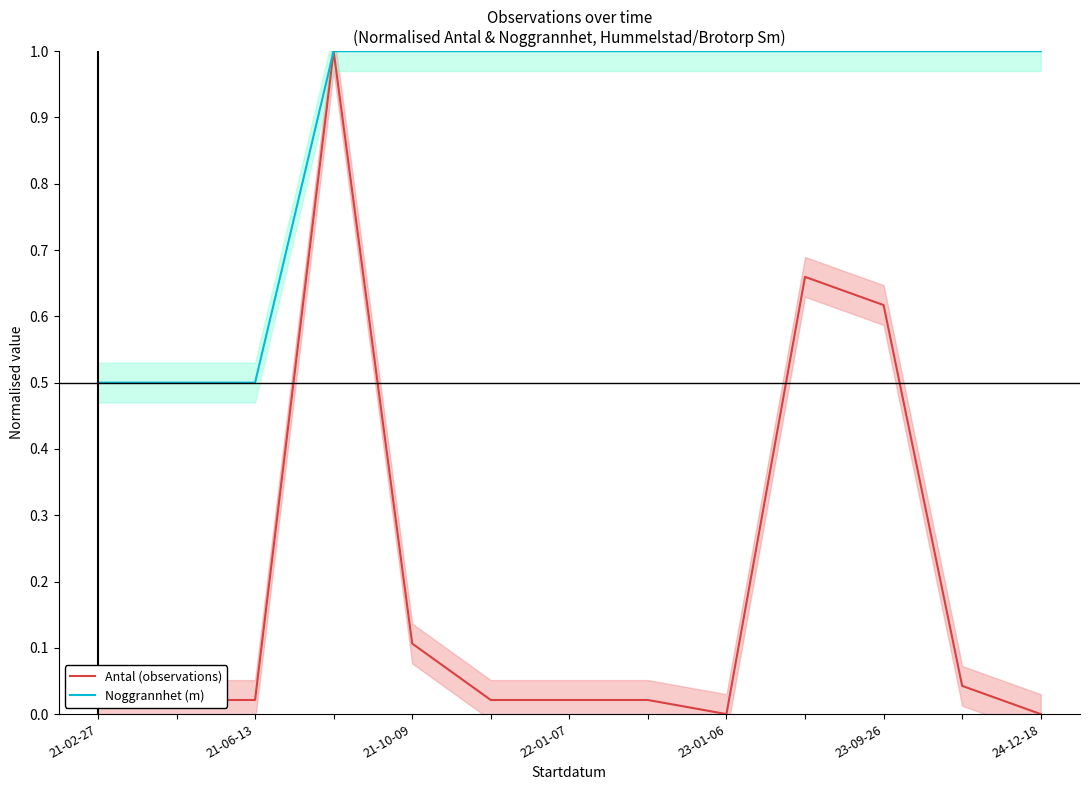

What is the difference between the second highest and second lowest values in the Noggrannhet (m) series?

0.5